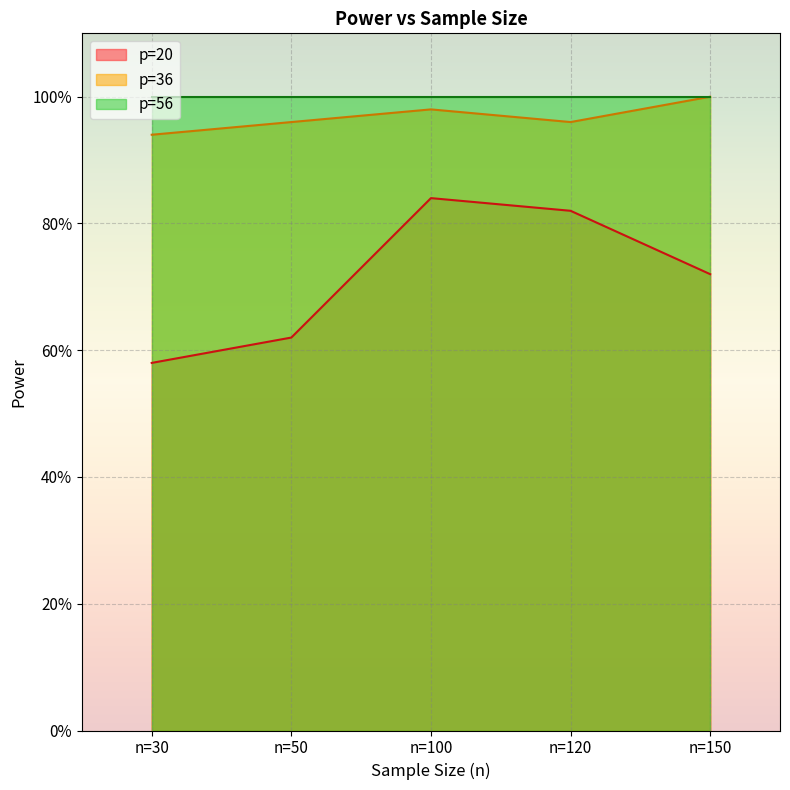

True or false: p=20 and p=36 cross at least once.

False